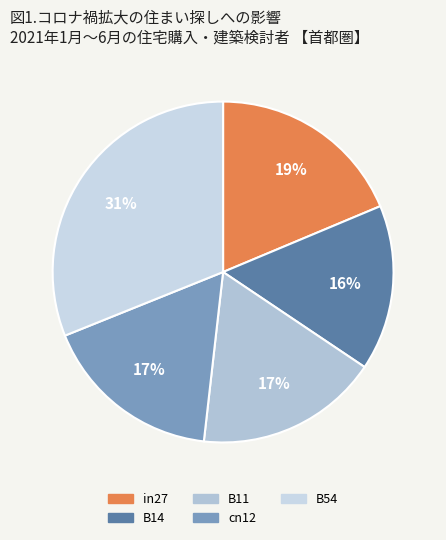

Is B54 the majority of the pie?

No